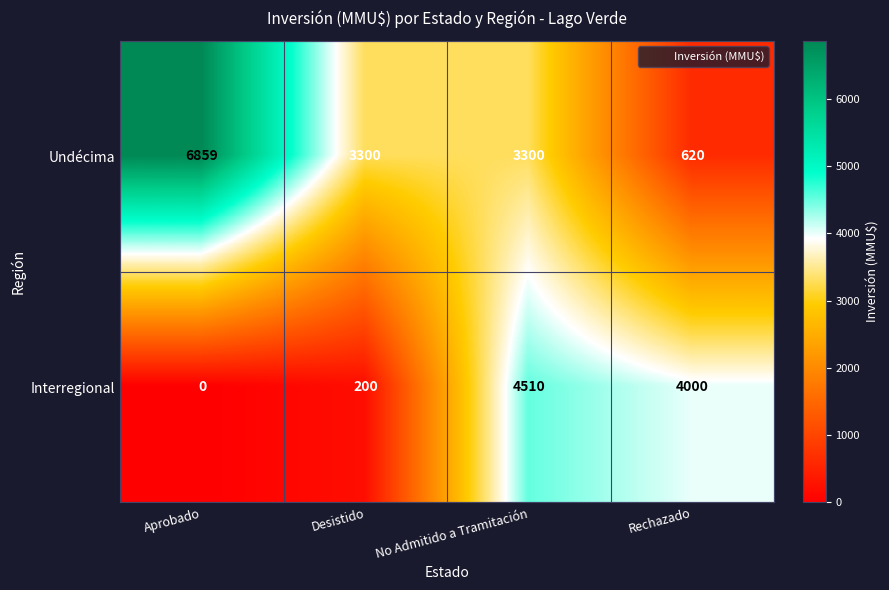

The Undécima series shows 3300 at No Admitido a Tramitación. True or false?

True